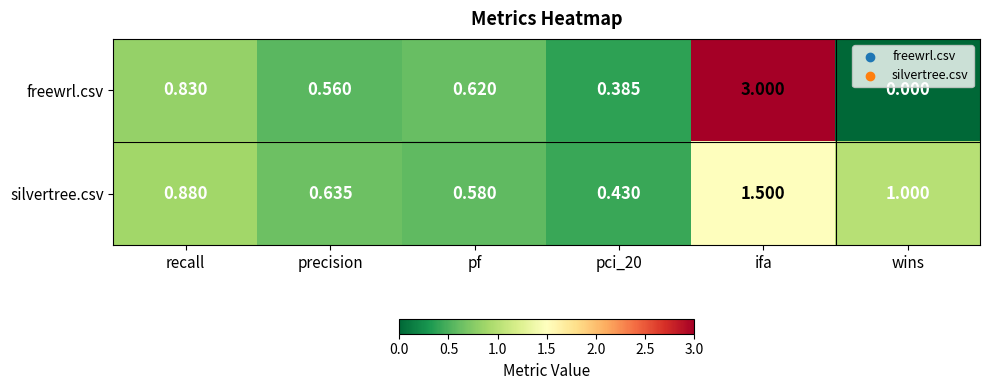

Which category has the highest value across all series?

ifa